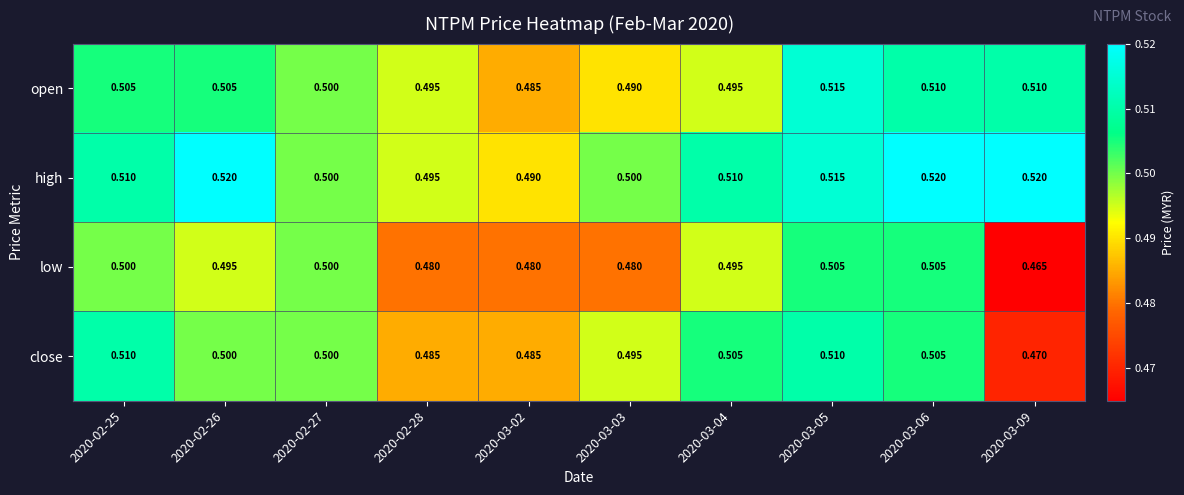

Is the value of low at 2020-03-09 greater than the value of close at 2020-03-04?

No